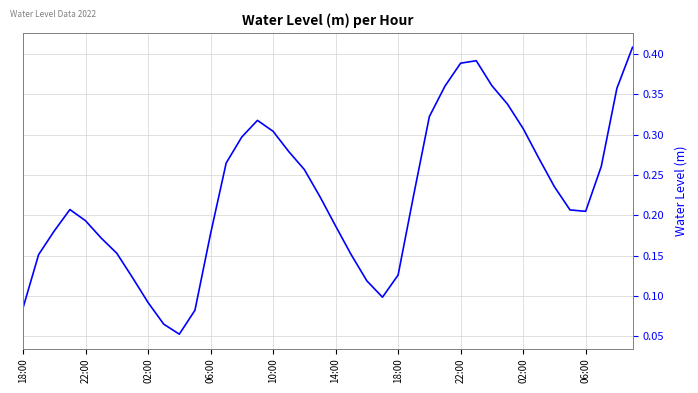

How many series are shown in this chart?

1